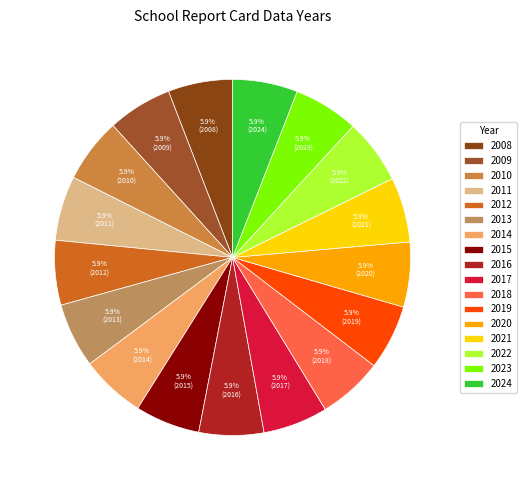

How many segments does this pie chart have?

17